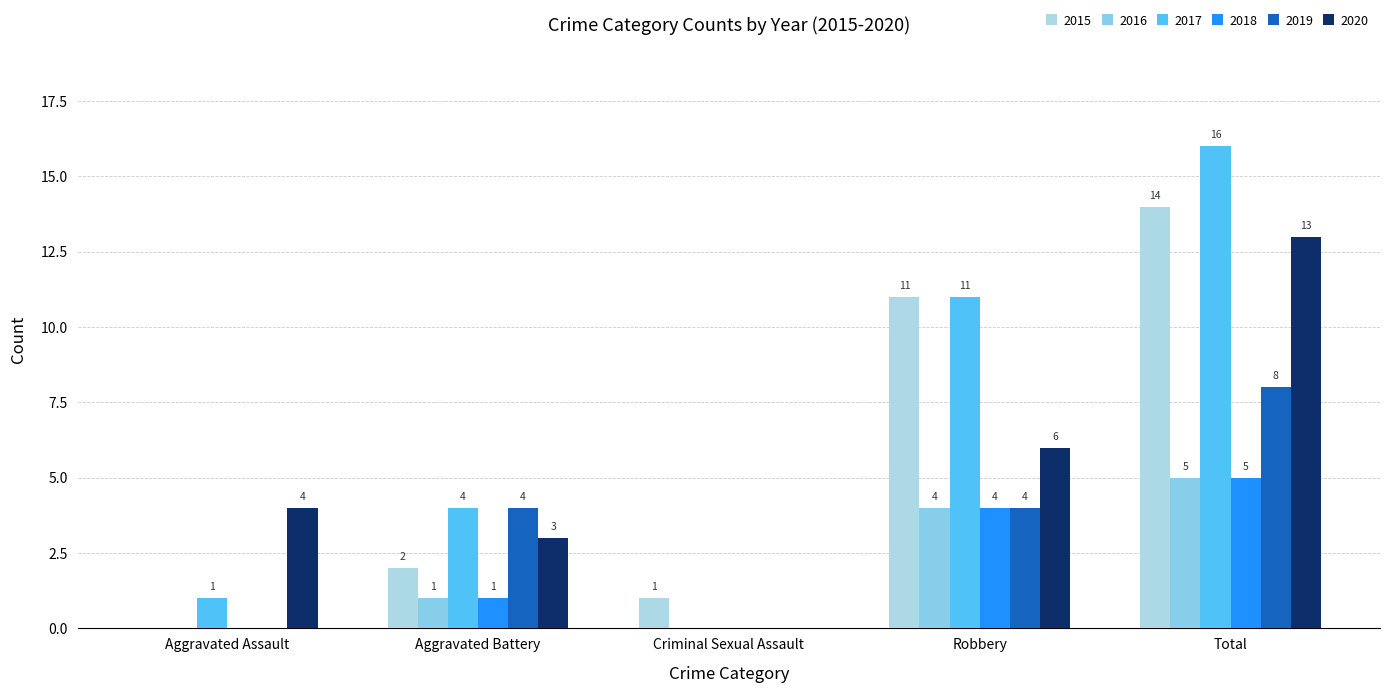

How many categories are shown in the chart?

5